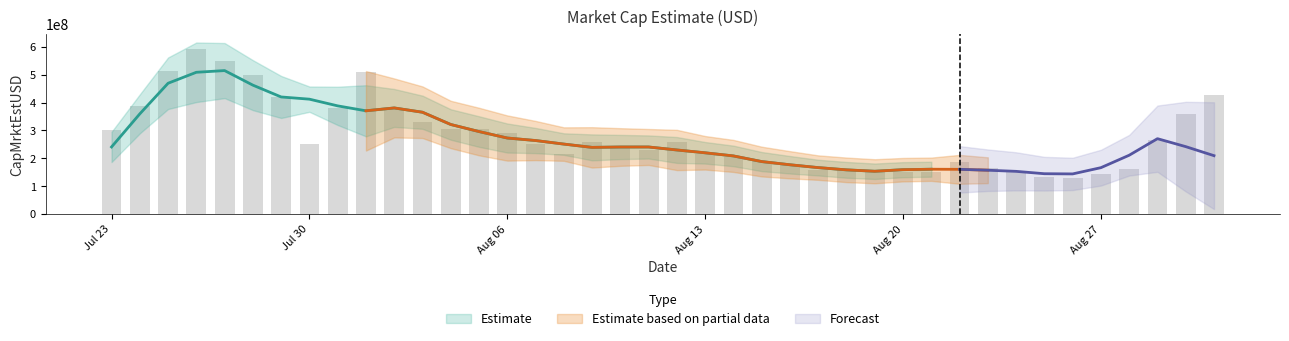

What is the minimum value shown in the chart?

128977867.7